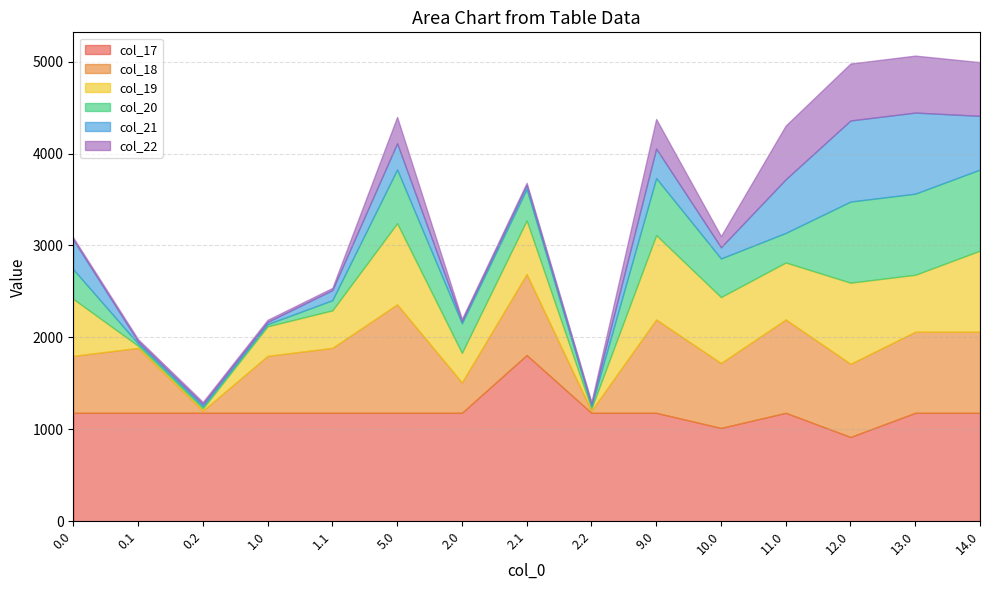

Which series changed the most between 2.2 and 13.0?

col_20